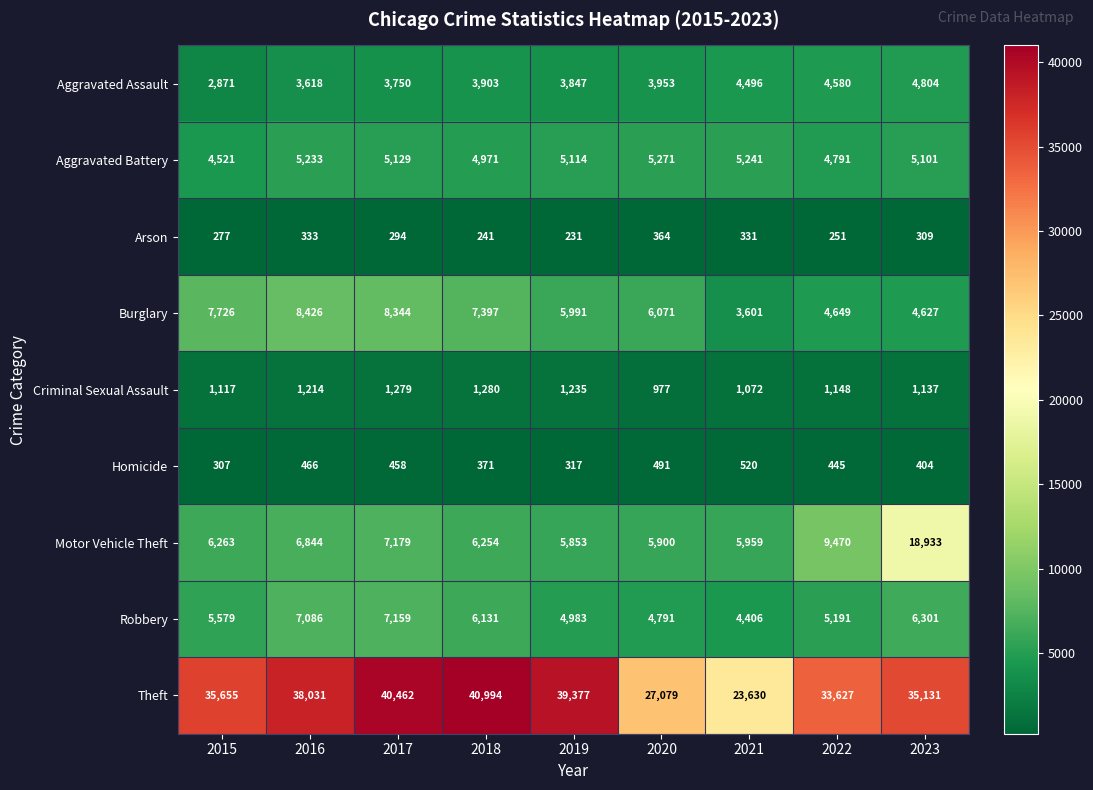

What is the difference between the maximum and minimum values in the Aggravated Battery series?

750